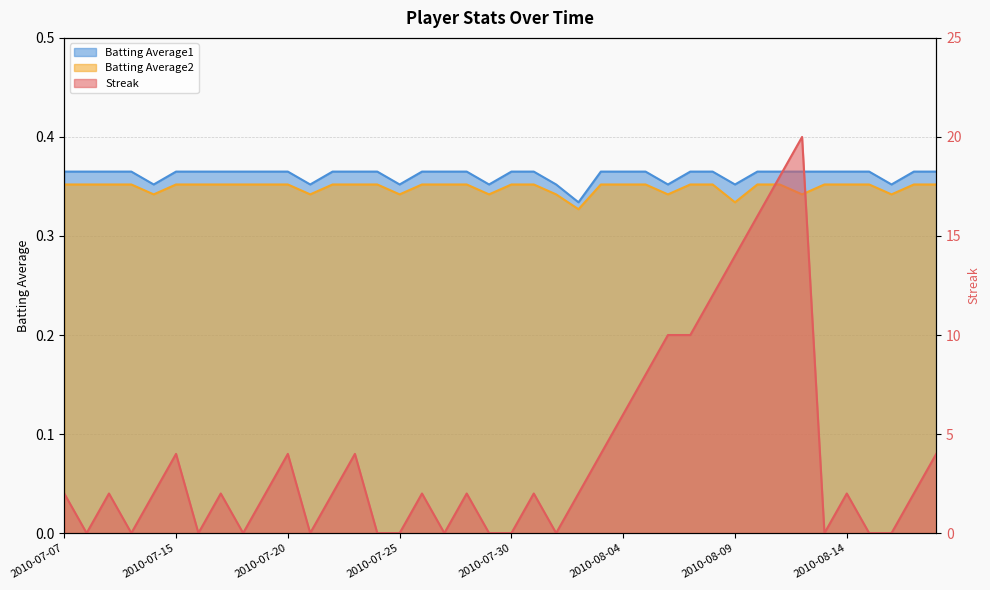

How many intersections are there between Batting Average2 and Streak?

22